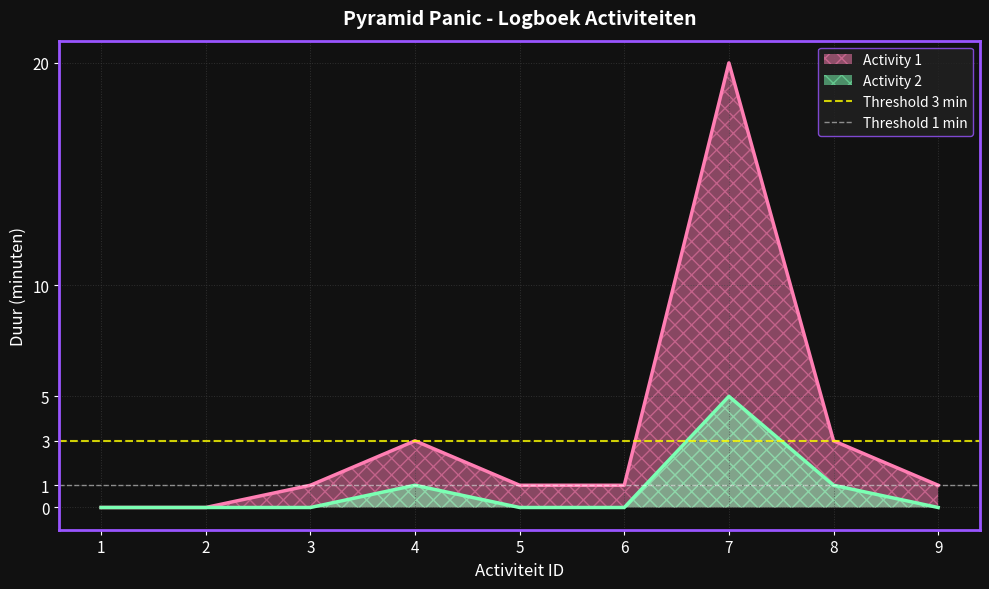

What is the approximate value of Threshold 3 min at 1?

3